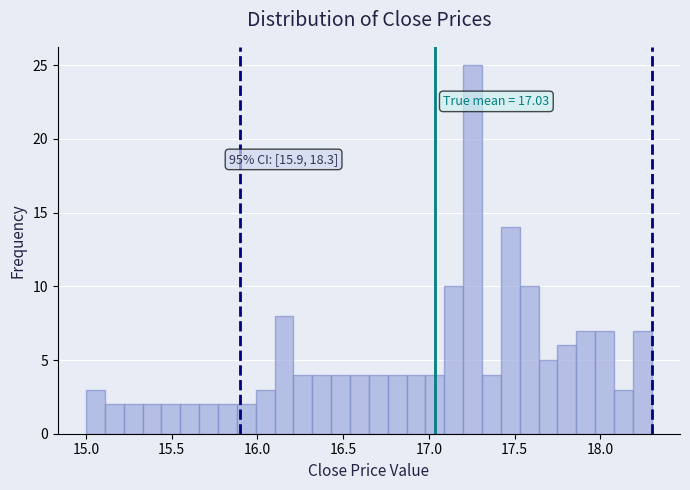

Read against the x-axis, roughly where is the centre of the tallest bar?

17.25